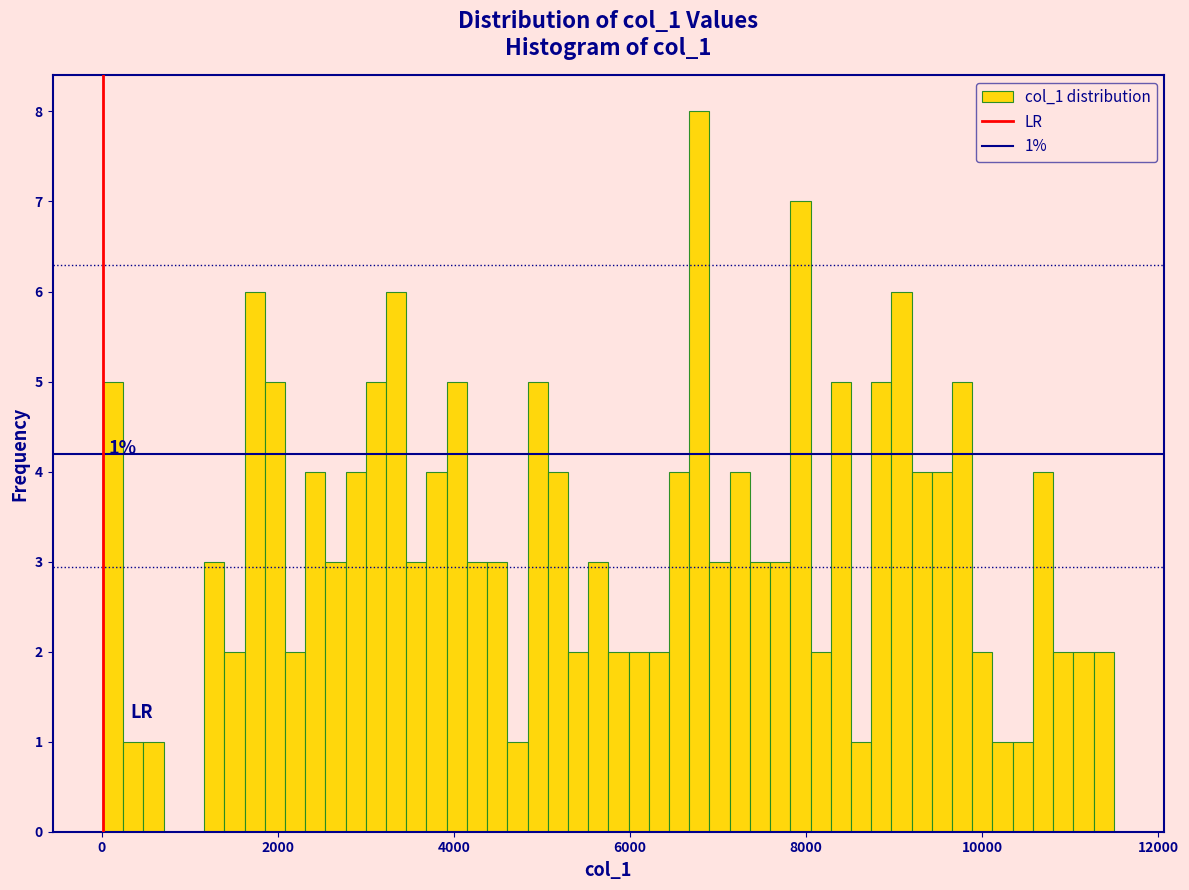

Read against the x-axis, roughly where is the centre of the tallest bar?

6800